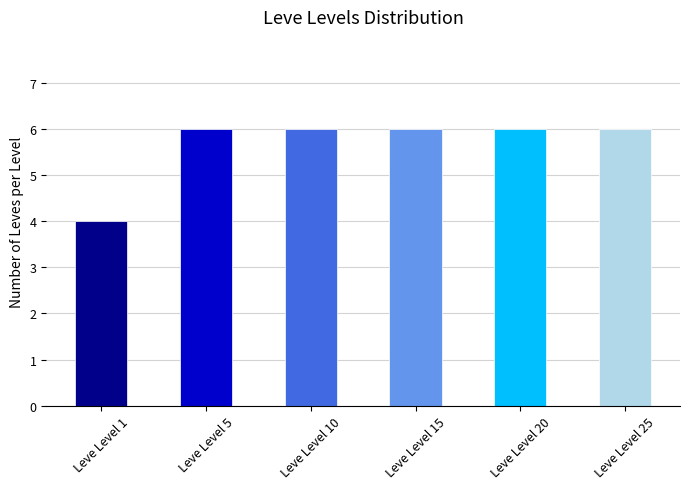

Which label corresponds to the smallest value in the chart?

Leve Level 1